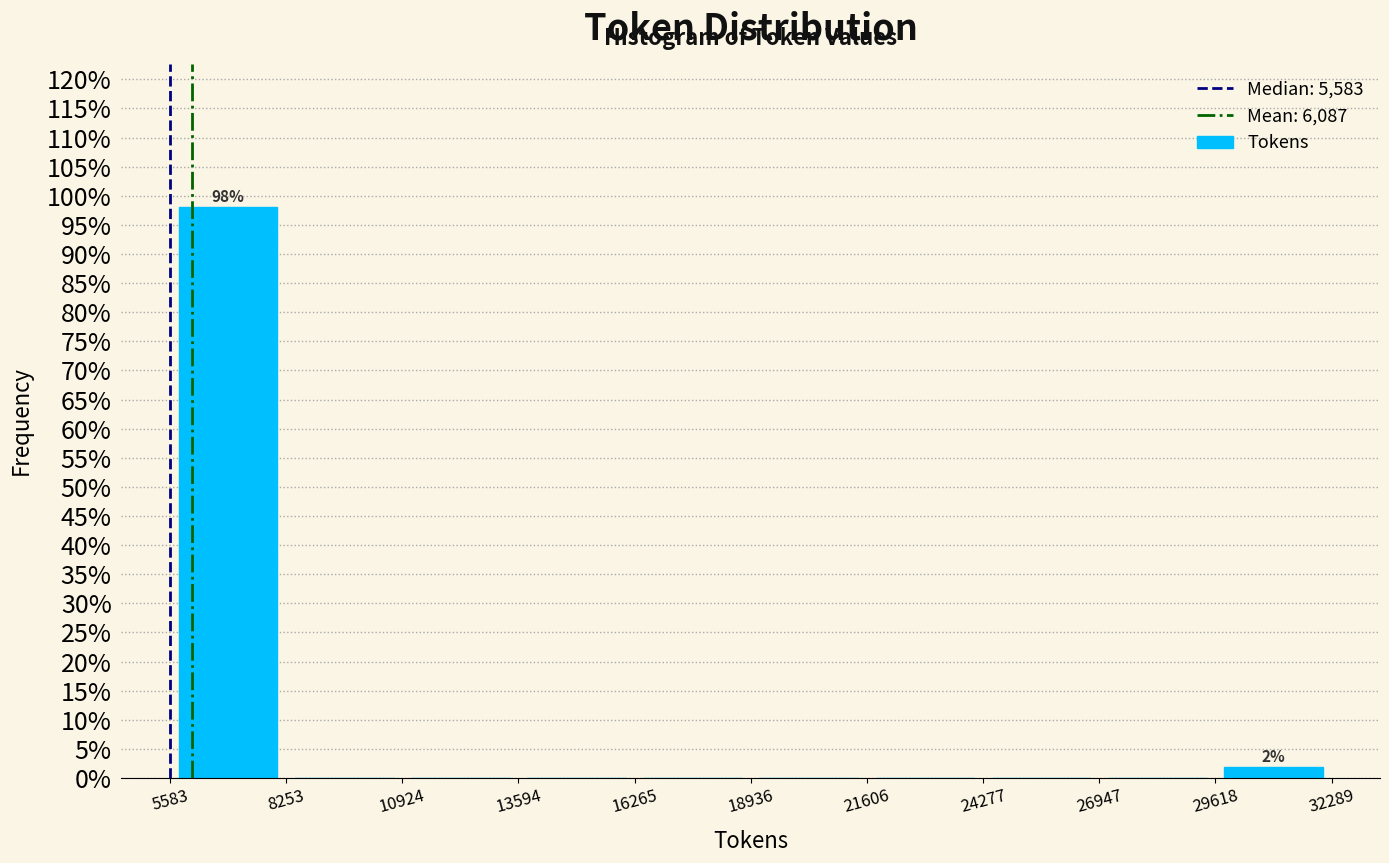

Which range on the x-axis has the tallest bar?

5583 to 8253